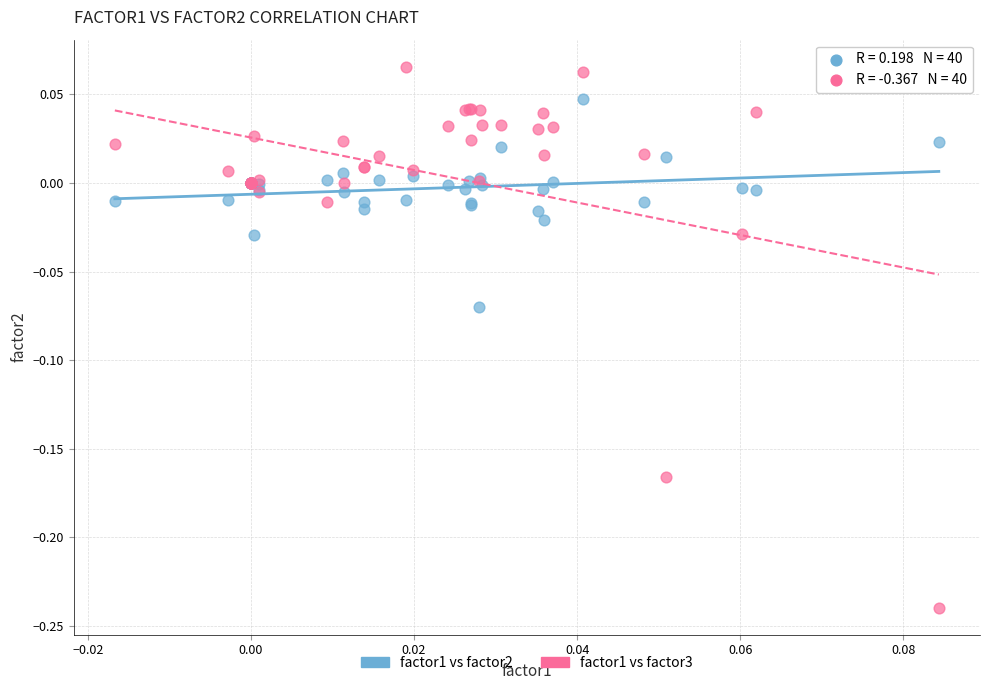

Which series reaches the minimum Y coordinate?

factor1 vs factor3